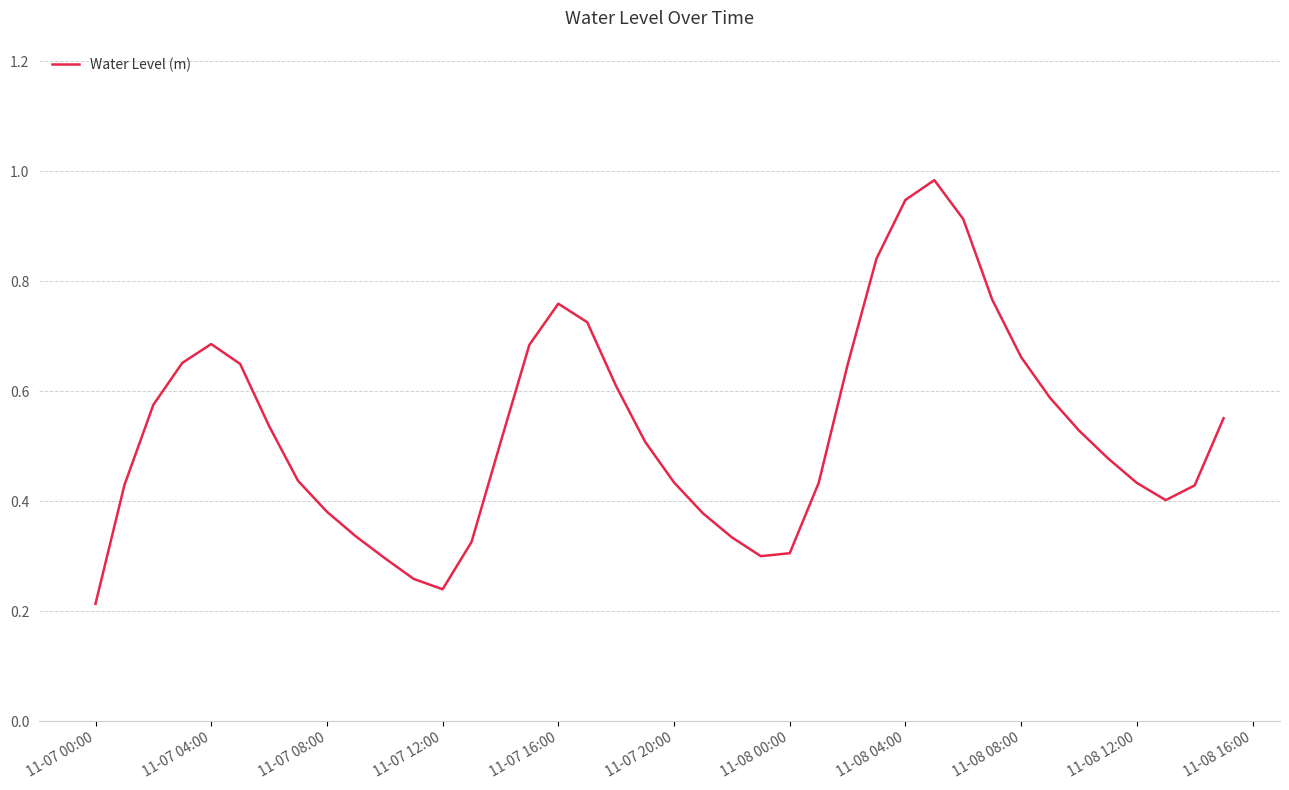

At which category does the chart reach its minimum across all series?

11-07 00:00